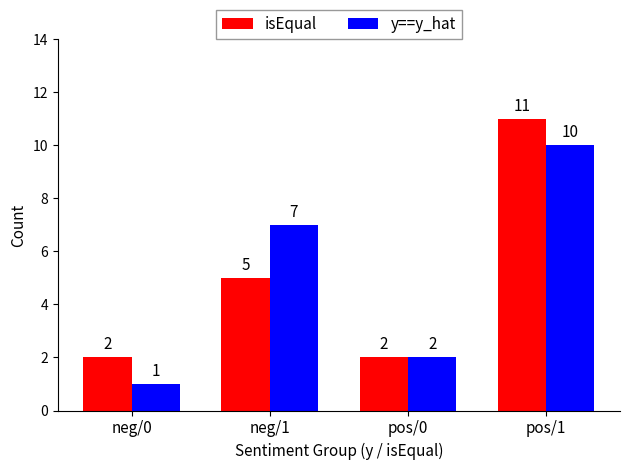

Count the number of categories in the chart.

4